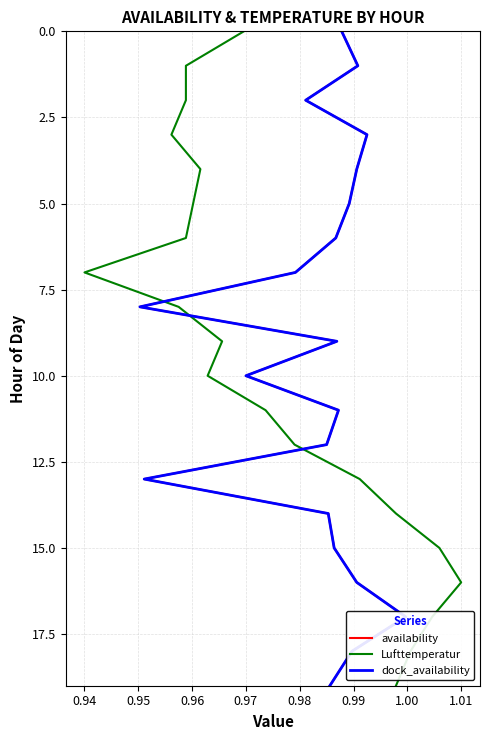

True or false: dock_availability has a value of 1 at 0.96.

False